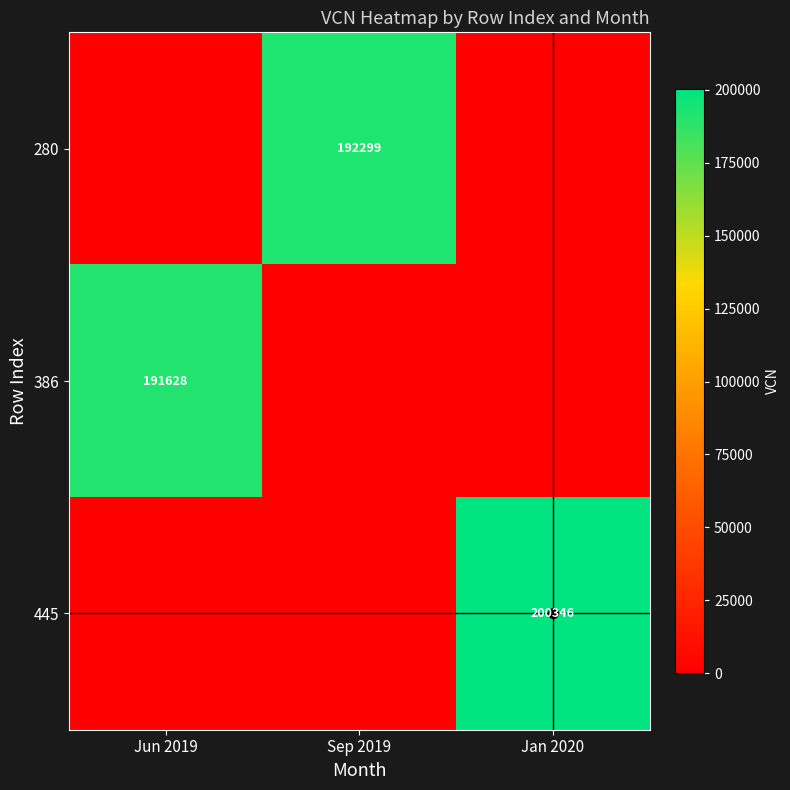

At which category does the chart reach its minimum across all series?

Jun 2019